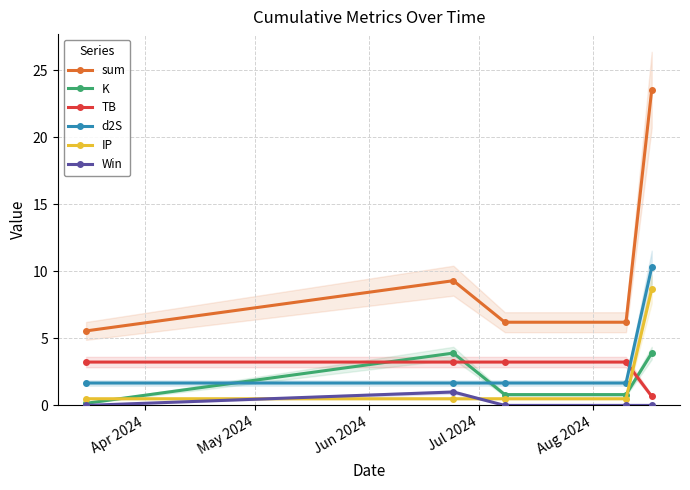

How many lines are shown in the chart?

6